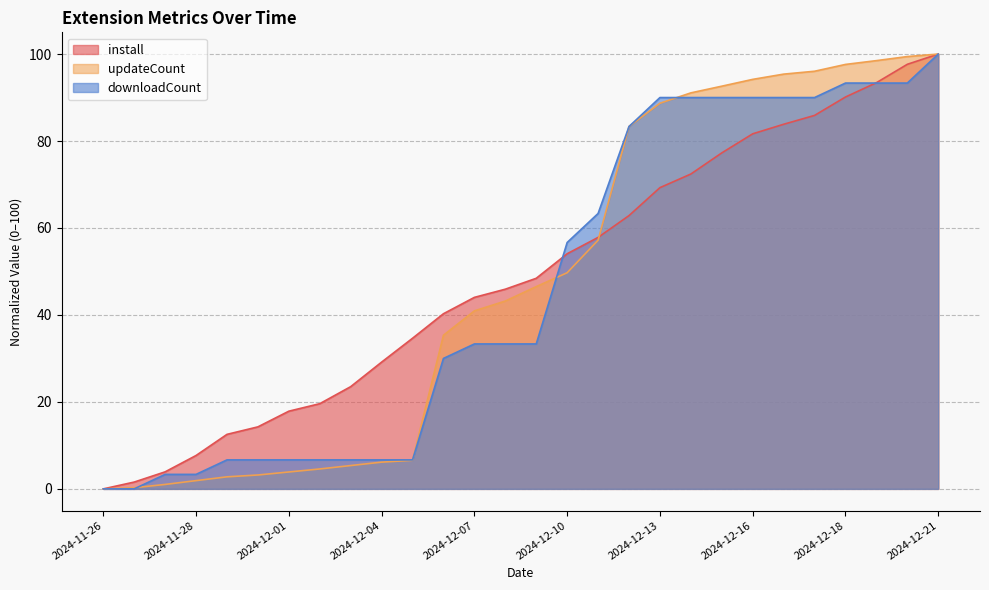

What is the label of the 2nd point from the right?

2024-12-20